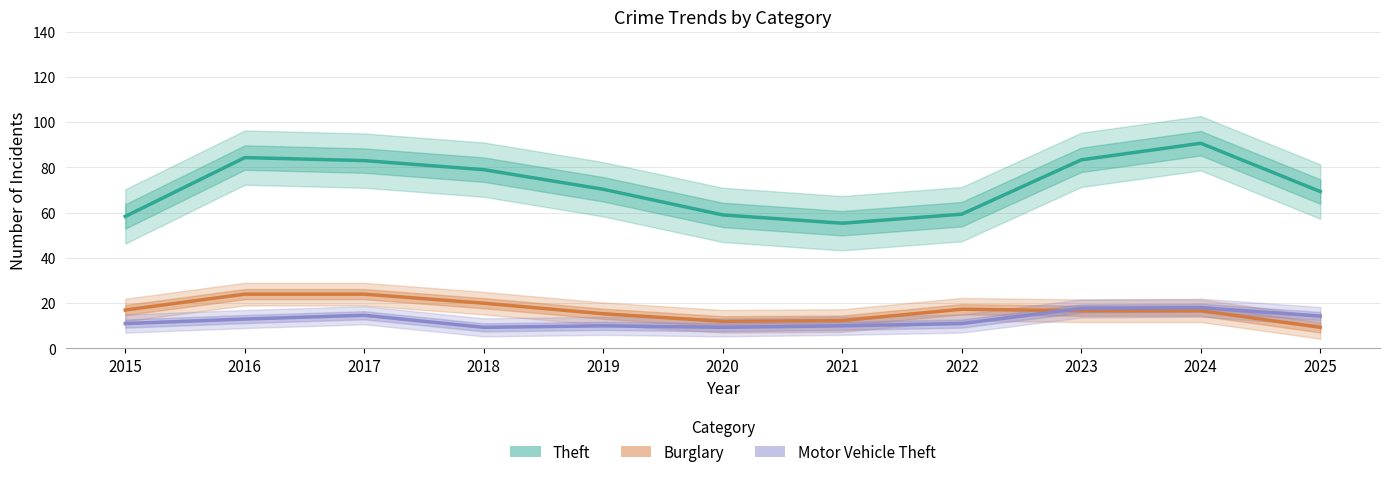

Which series has the largest total across all categories?

Theft